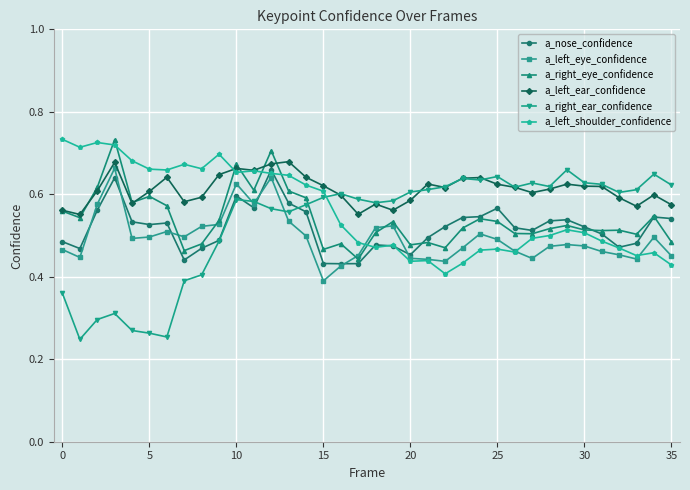

At how many categories does at least one series exceed 0?

36